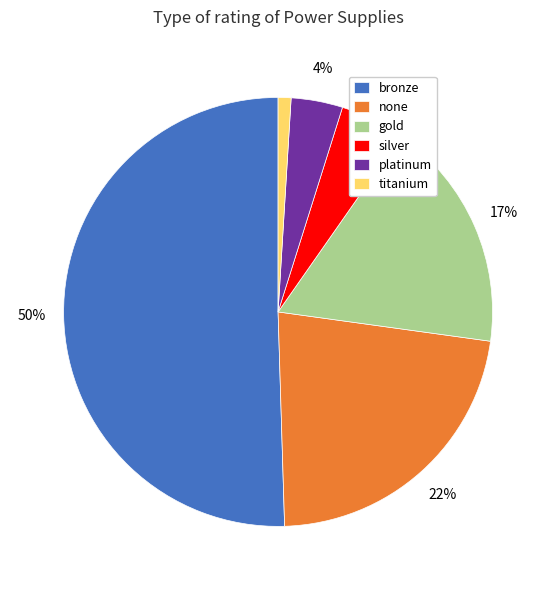

To the nearest percent, what is the average slice percentage?

17%